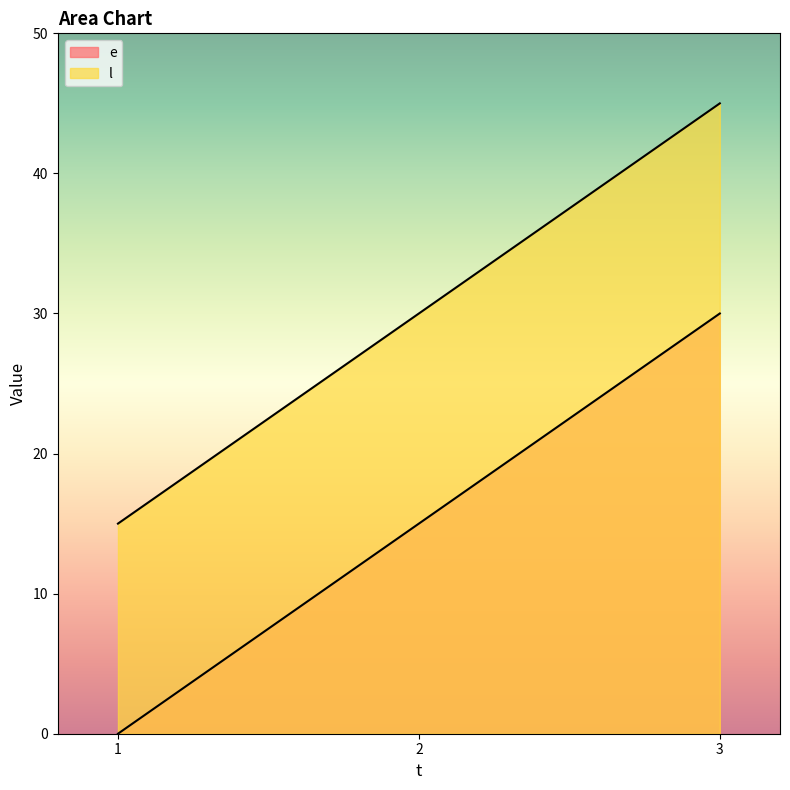

Which has a higher value, 3 or 1?

3